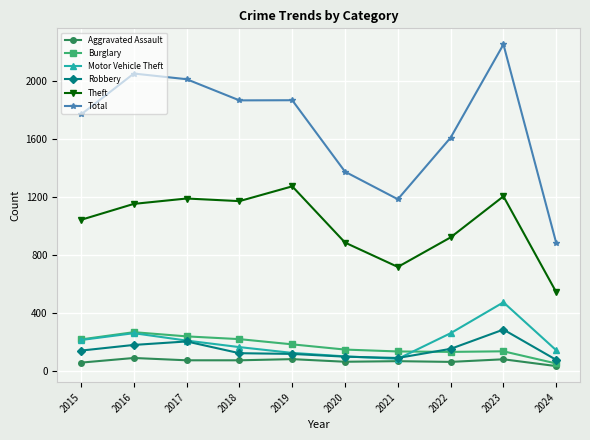

The value of Theft at 2020 is 1316. True or false?

False